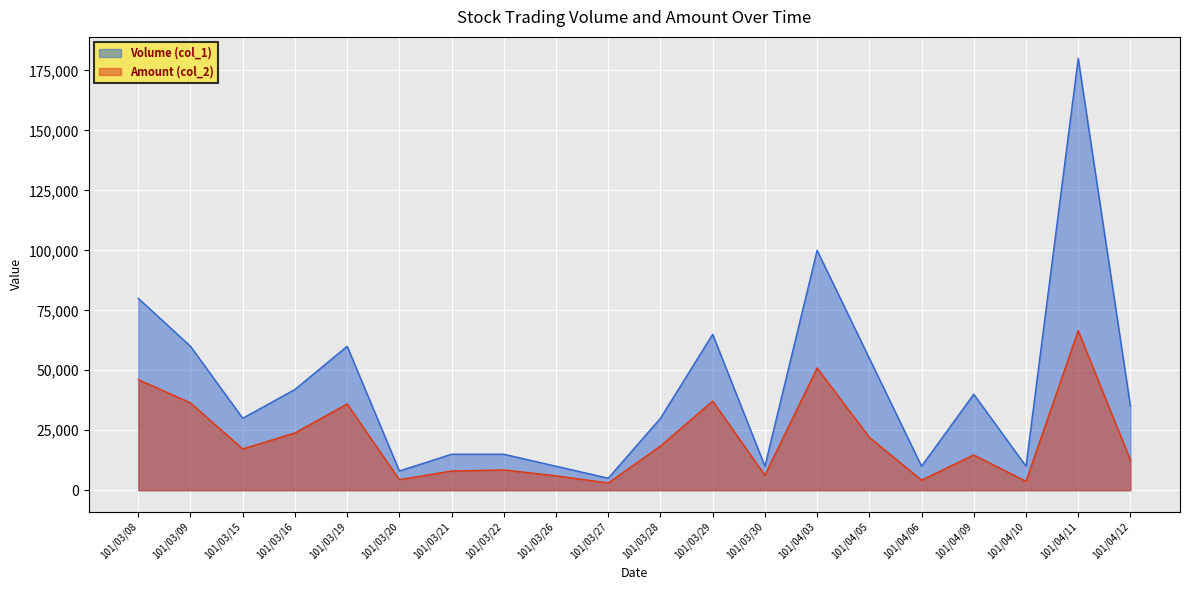

True or false: Volume (col_1) and Amount (col_2) cross at least once.

False